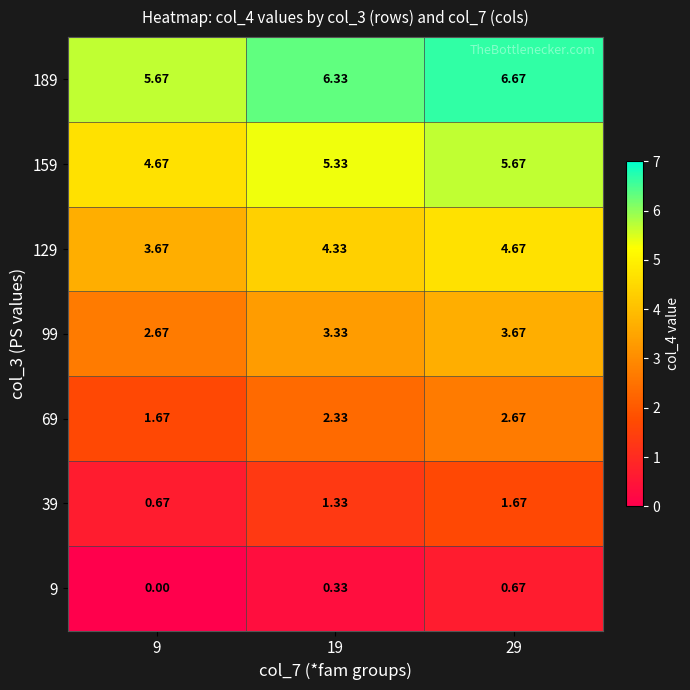

Is the value of 9 at 9 greater than the value of 39 at 9?

No